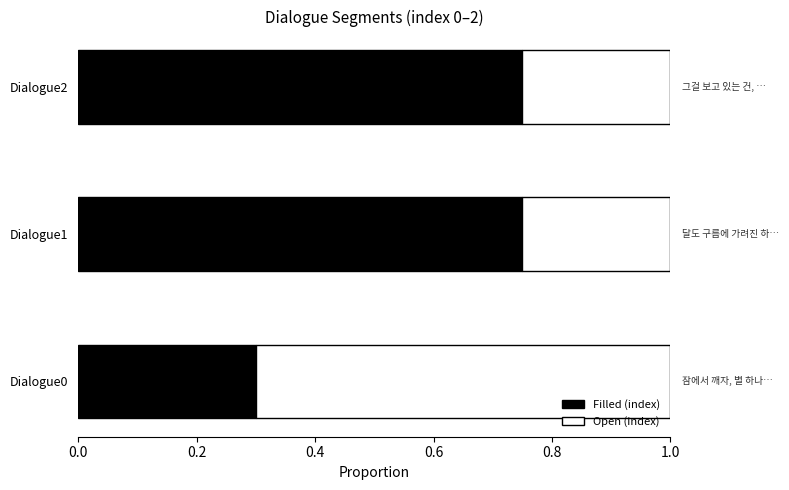

What is the label of the 2nd bar from the right?

달도 구름에 가려진 하늘은 한없이 새까맣다.